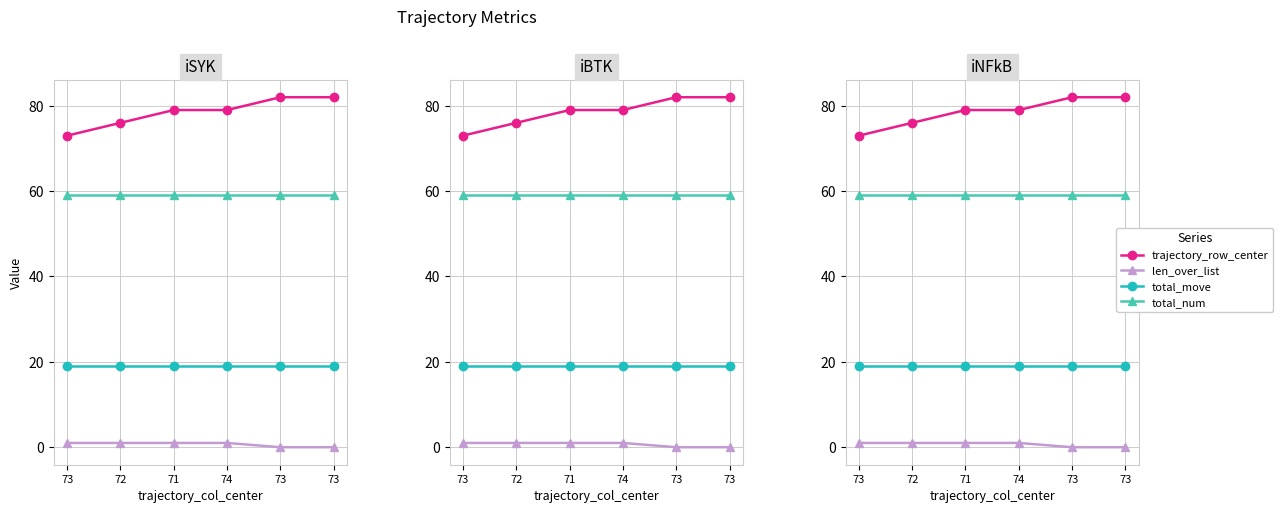

What is the label of the 1st point from the left?

73